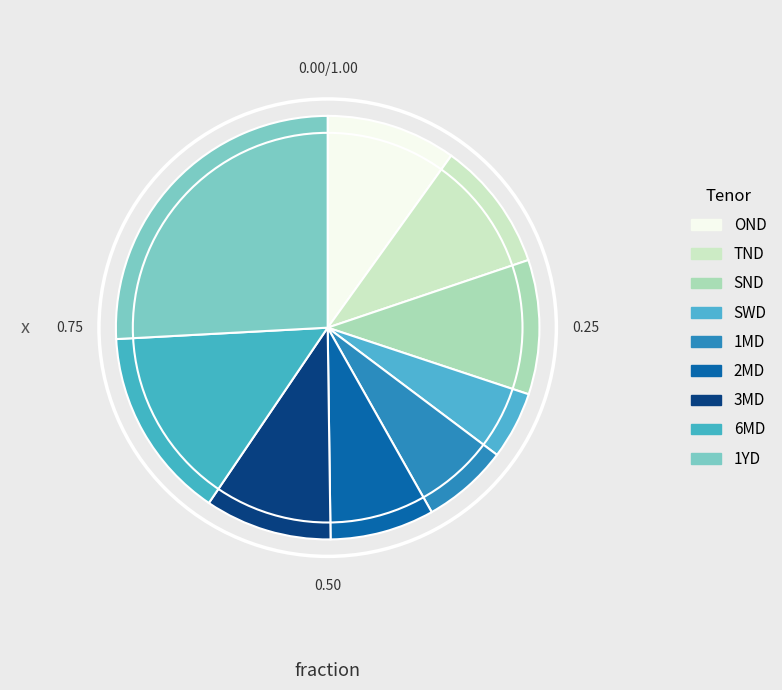

Between 1YD and OND, which is larger?

1YD